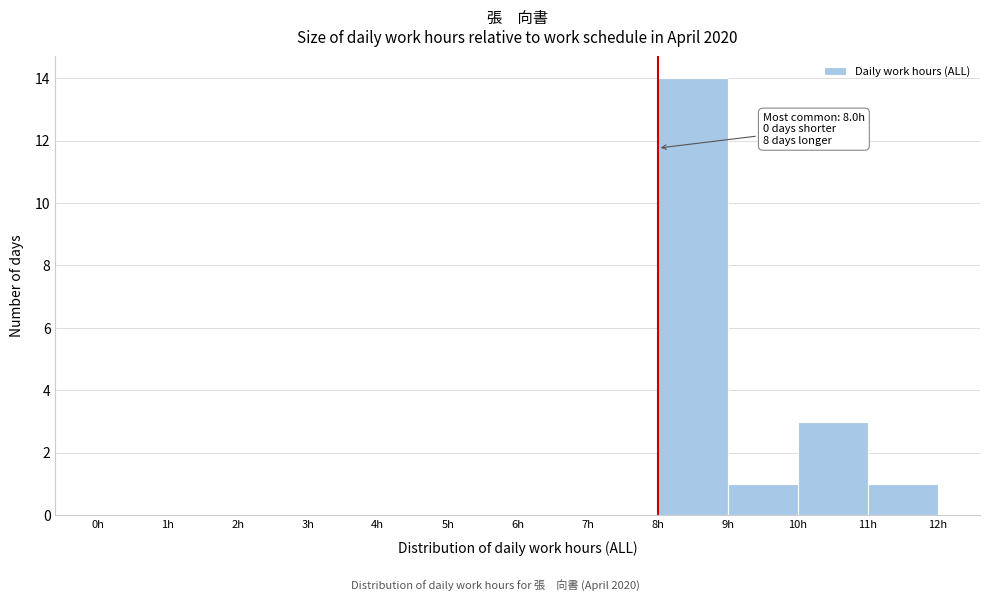

Over which range of the x-axis is the bar tallest?

8 to 9